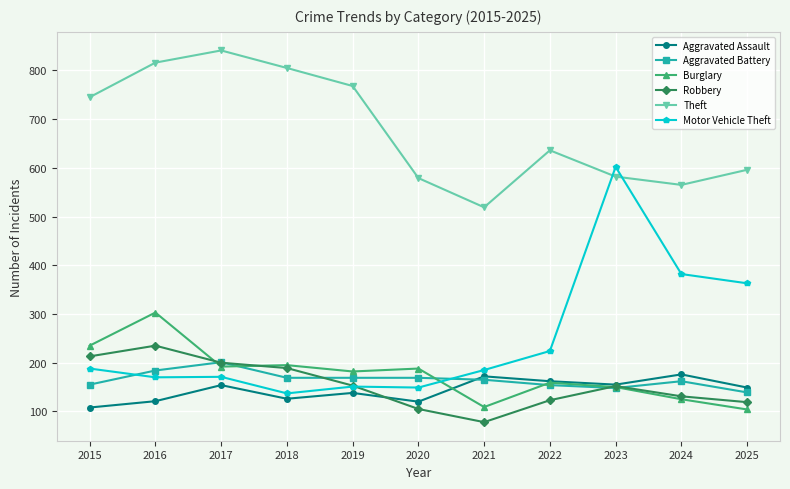

Where is the first local maximum for Burglary?

2016